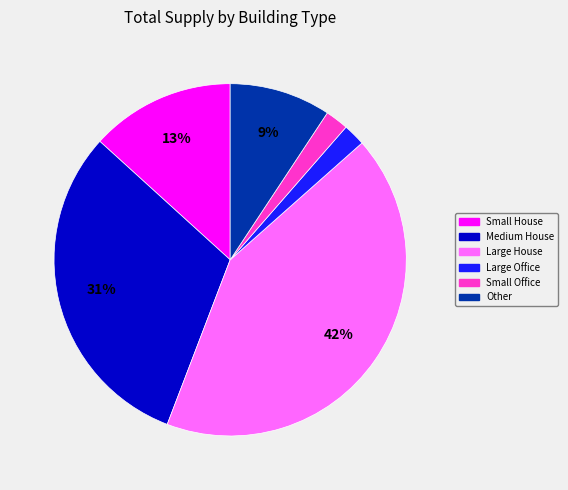

To the nearest percent, what is the difference between the largest and smallest slice percentages?

40%